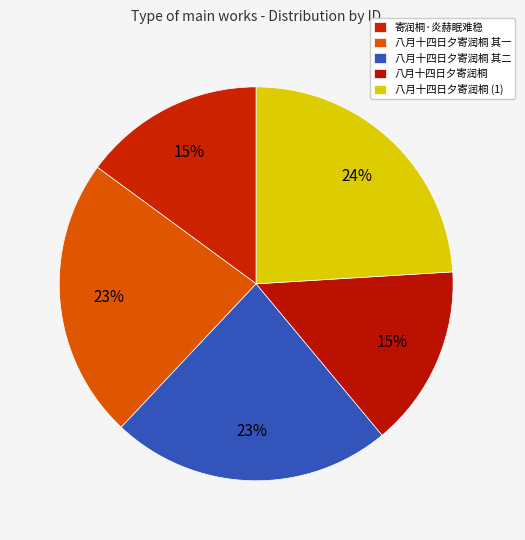

Combined, do 八月十四日夕寄润桐 其一 and 八月十四日夕寄润桐 其二 account for over 50%?

No